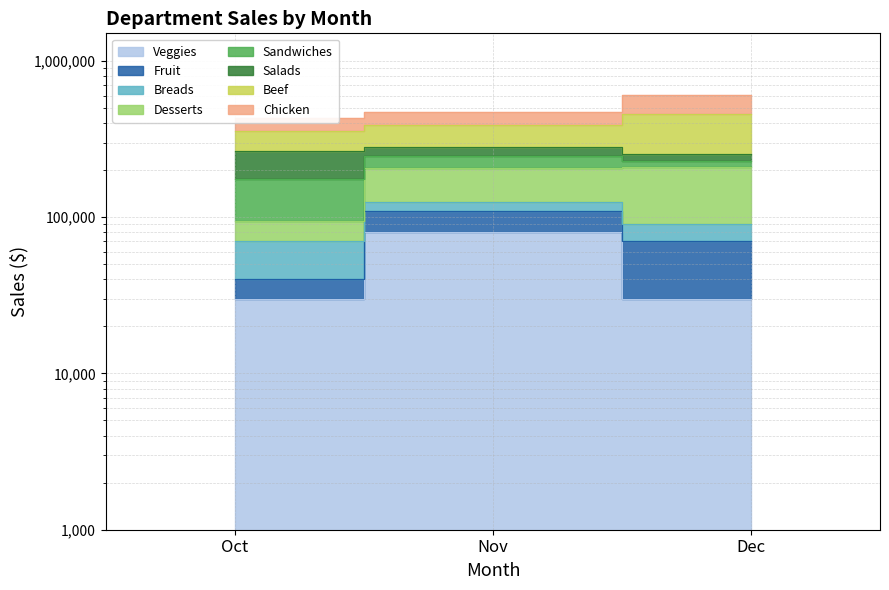

What is the difference between the Veggies values at Nov and Oct?

50000